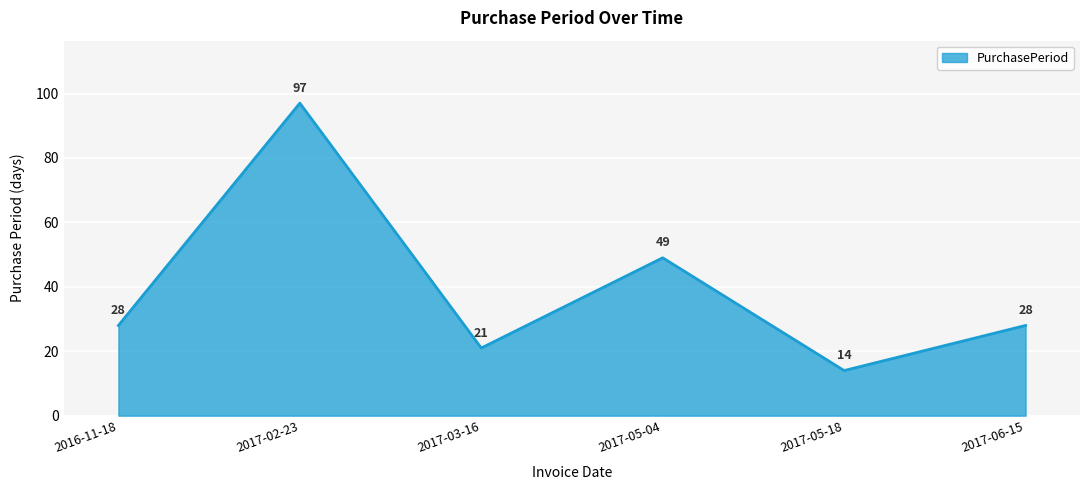

The value at 2017-02-23 is 97. True or false?

True